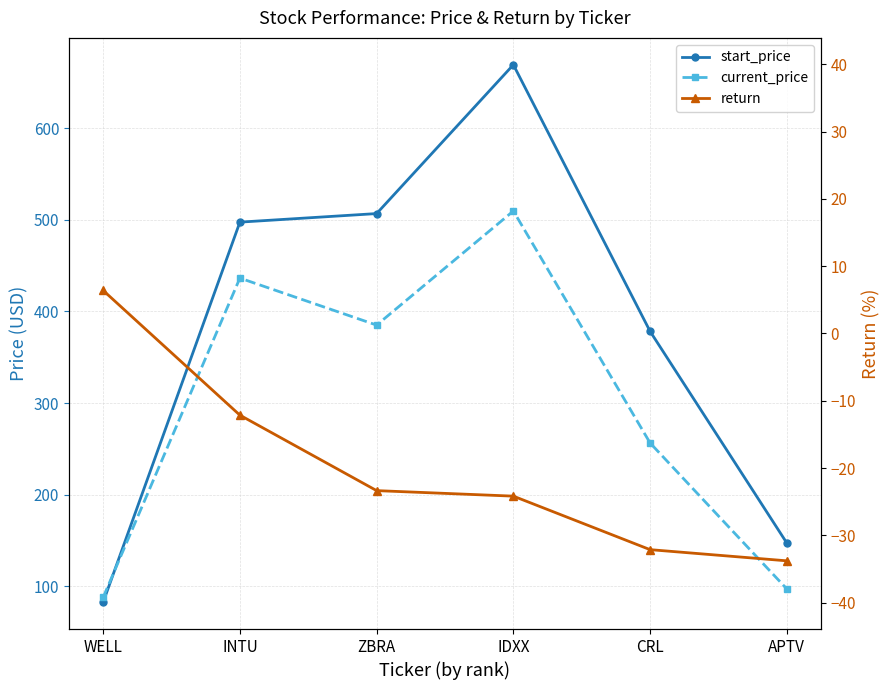

Is the value of start_price at IDXX greater than the value of return at ZBRA?

Yes